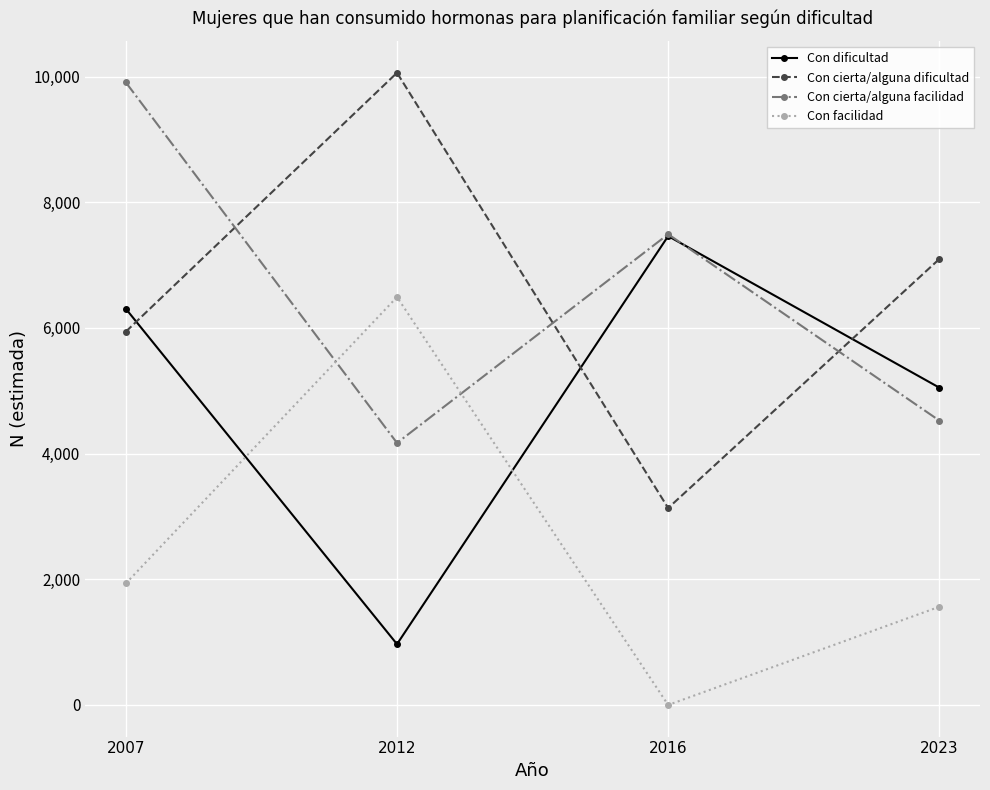

Reading left to right, transcribe all the data shown in this chart.

Con dificultad: 6305	968	7462	5050
Con cierta/alguna dificultad: 5941	10061	3134	7097
Con cierta/alguna facilidad: 9908	4170	7492	4526
Con facilidad: 1934	6492	0	1563